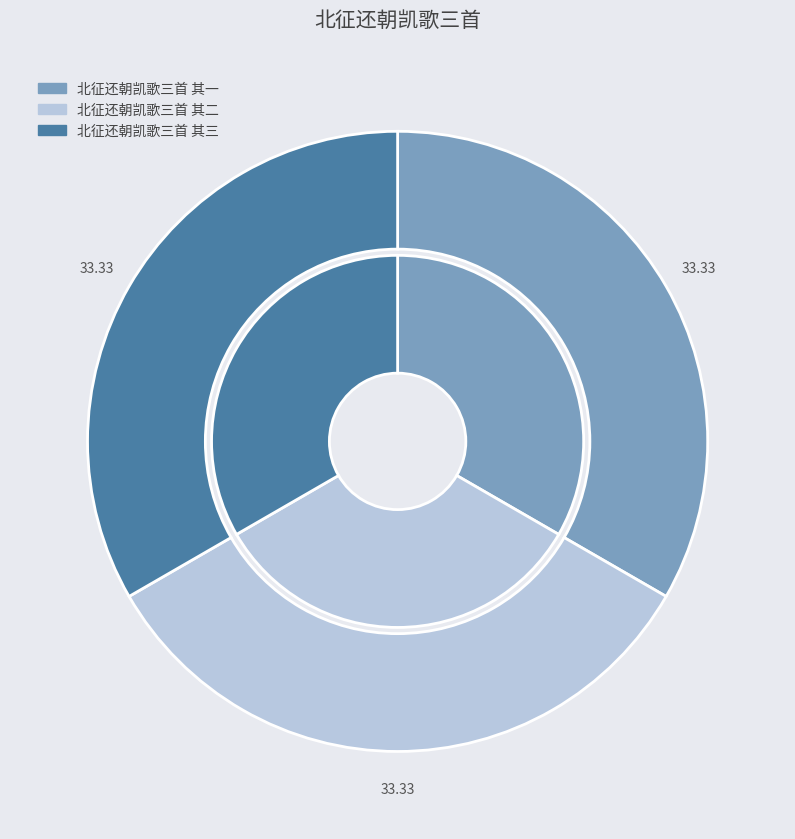

What percentage do 北征还朝凯歌三首 其三 and 北征还朝凯歌三首 其二 together represent?

66.7%